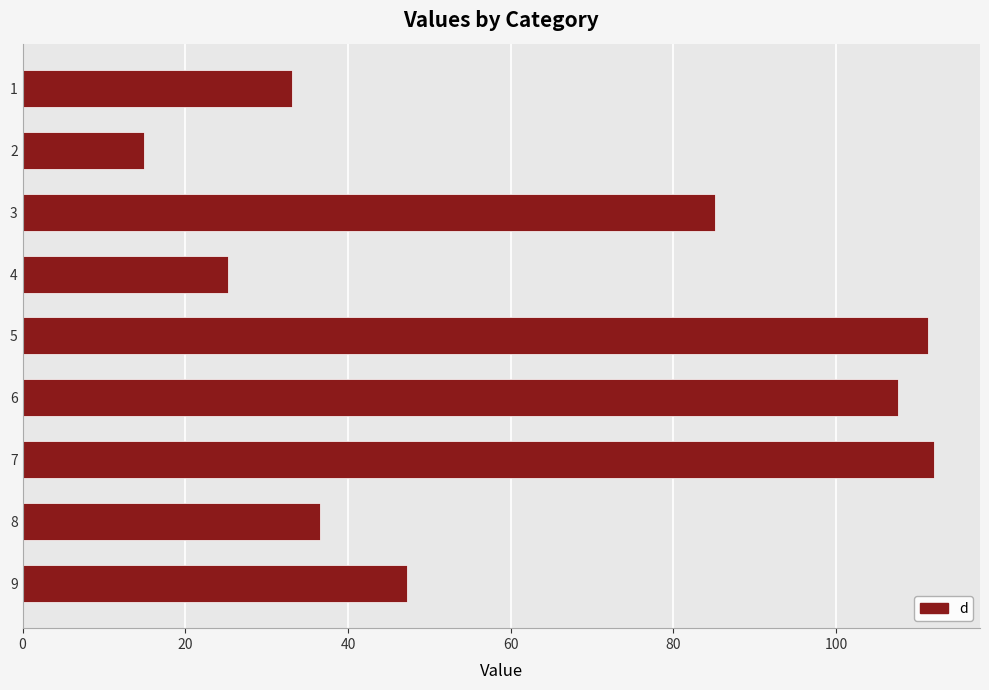

What is the value of the 8th bar from the top?

36.6